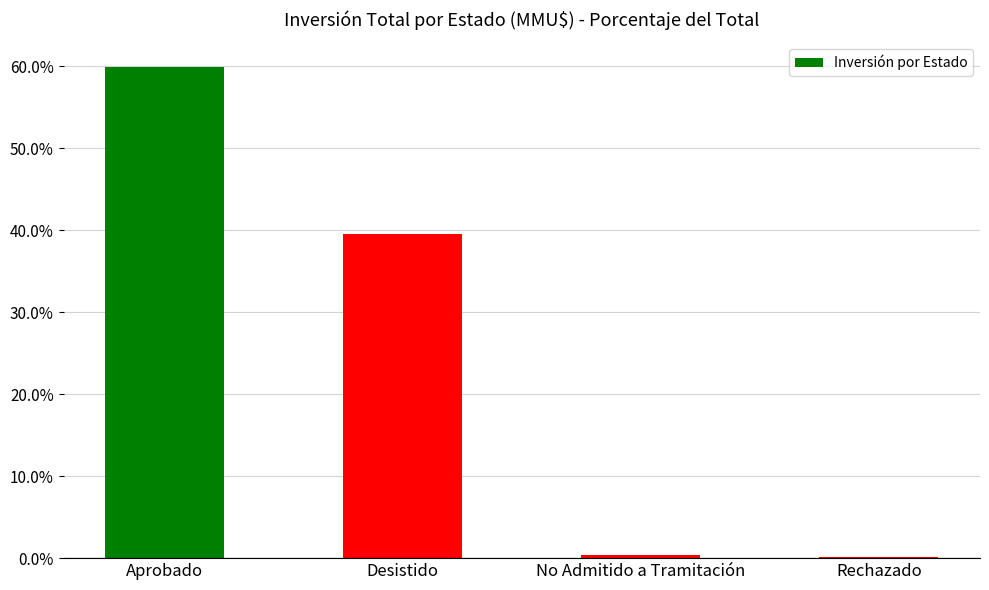

Between Rechazado and Aprobado, which is larger?

Aprobado